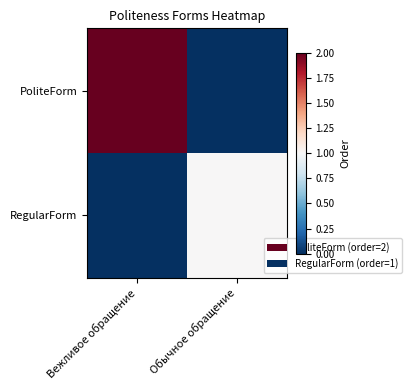

What is the maximum value shown in the chart?

2